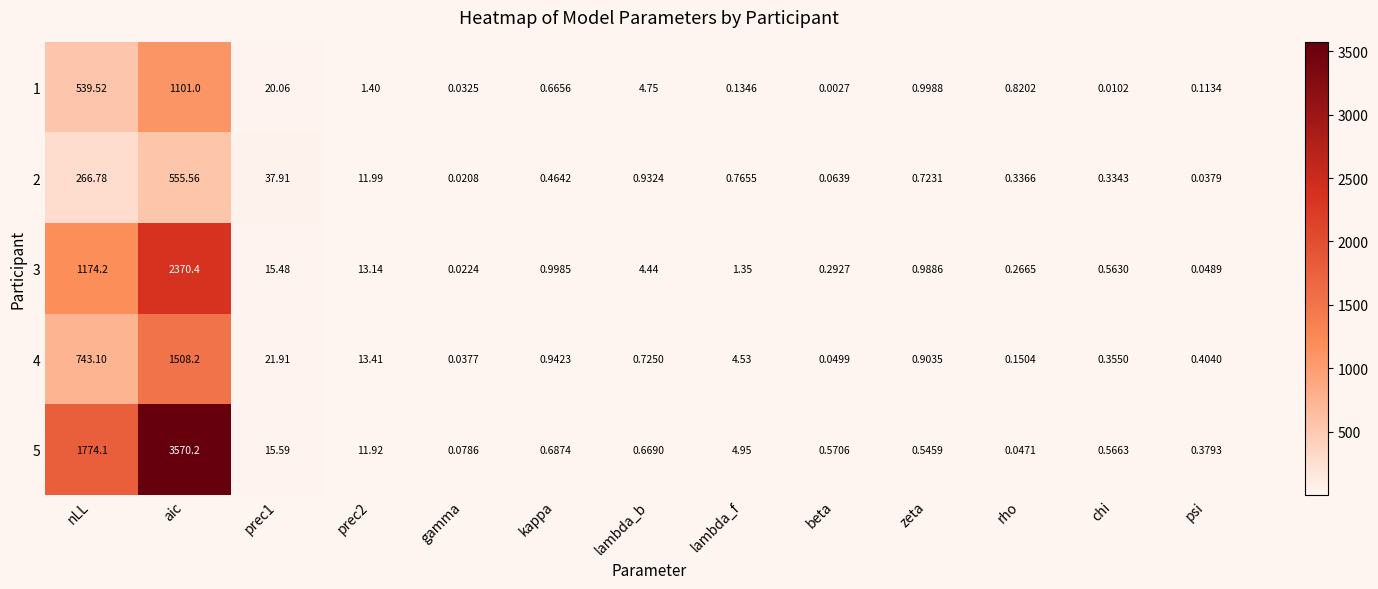

At which label does 3 reach its peak?

aic